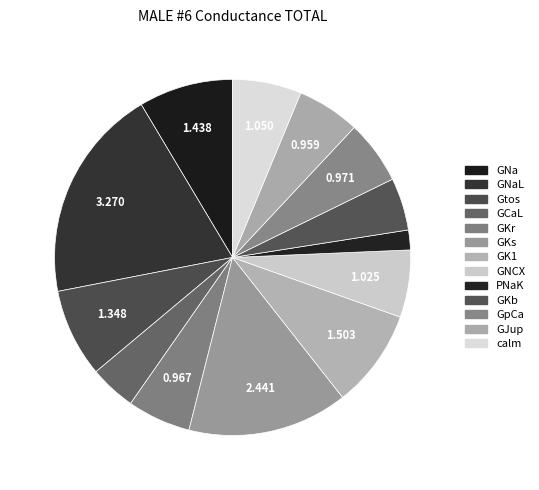

How many slices are in this pie chart?

13